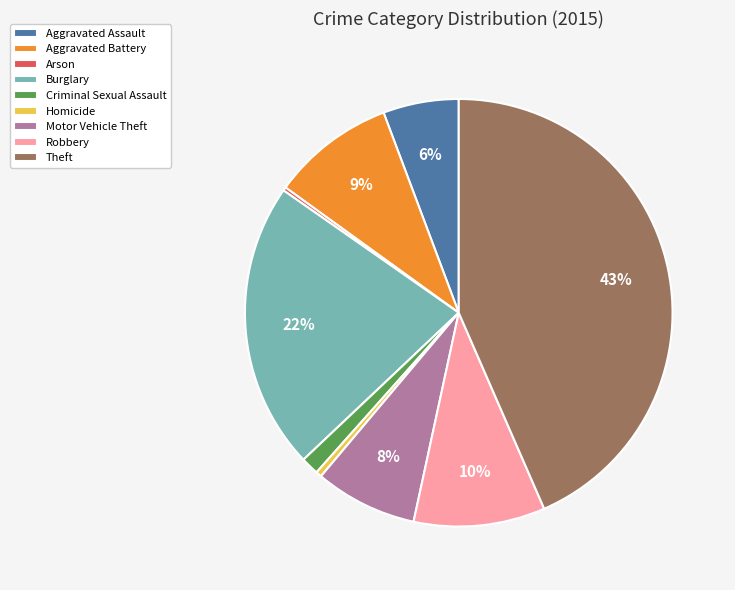

To the nearest percent, what is the combined percentage of Criminal Sexual Assault and Burglary?

23%